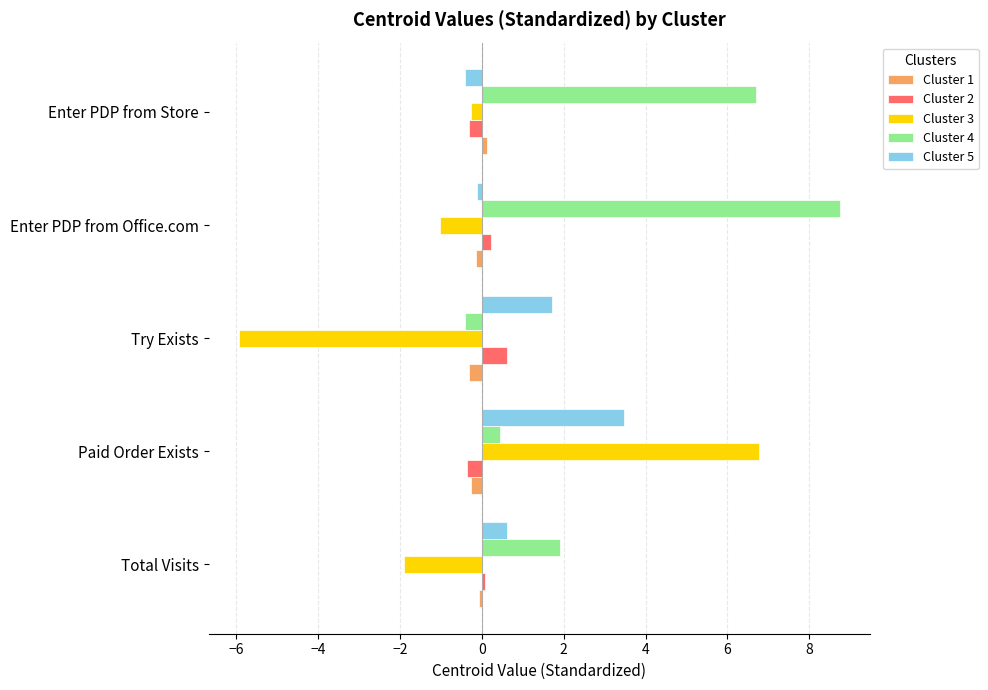

At which label does Cluster 3 reach its peak?

Paid Order Exists